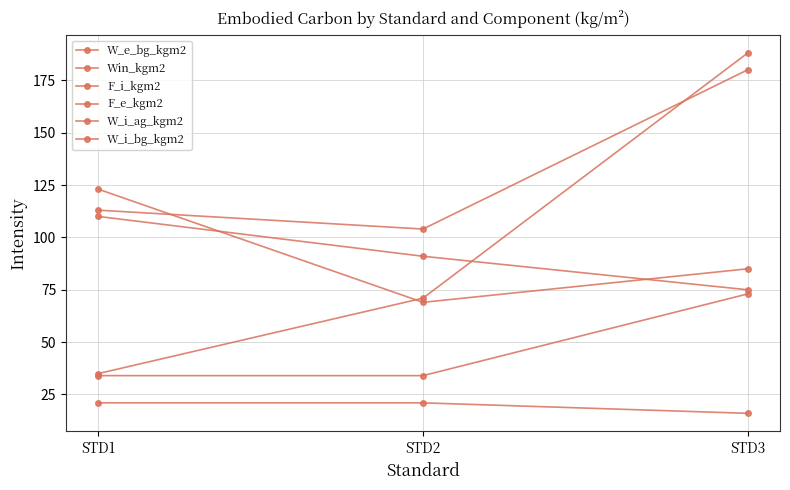

How many data points in W_e_bg_kgm2 are less than 71?

1